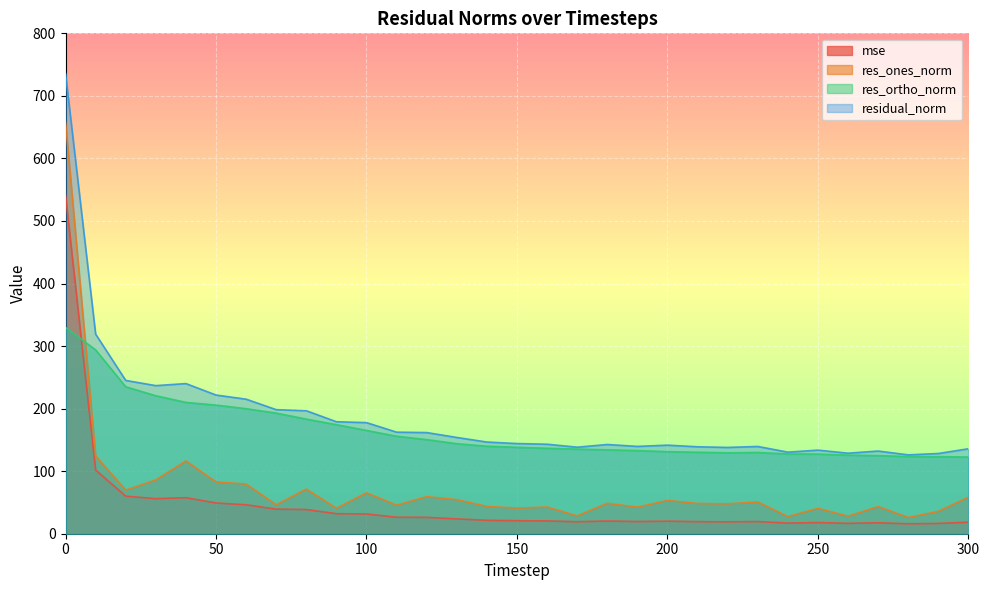

Is it true that mse equals 18.5 at 300?

True